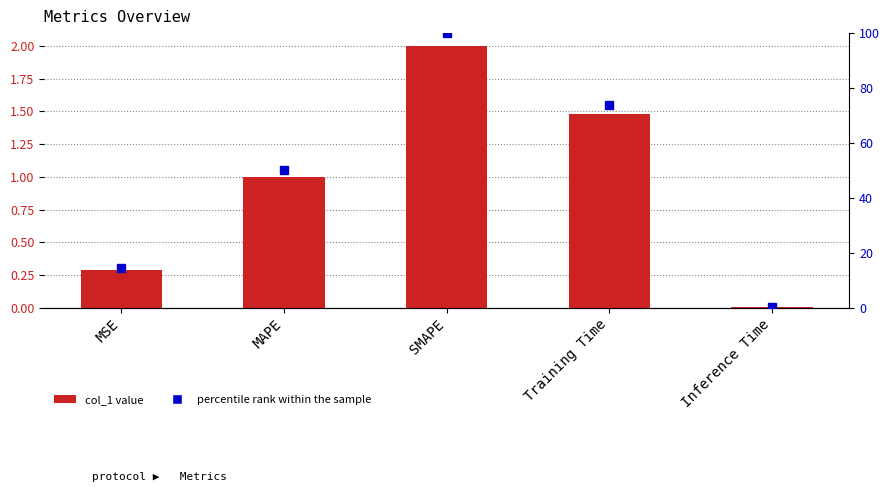

Is it true that percentile rank within the sample equals 14.6 at MSE?

True